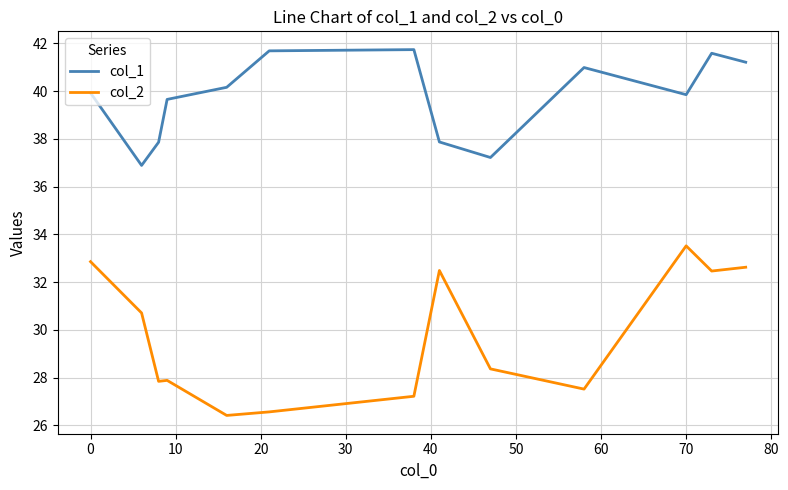

Rank the series by their average value, from lowest to highest.

col_2, col_1